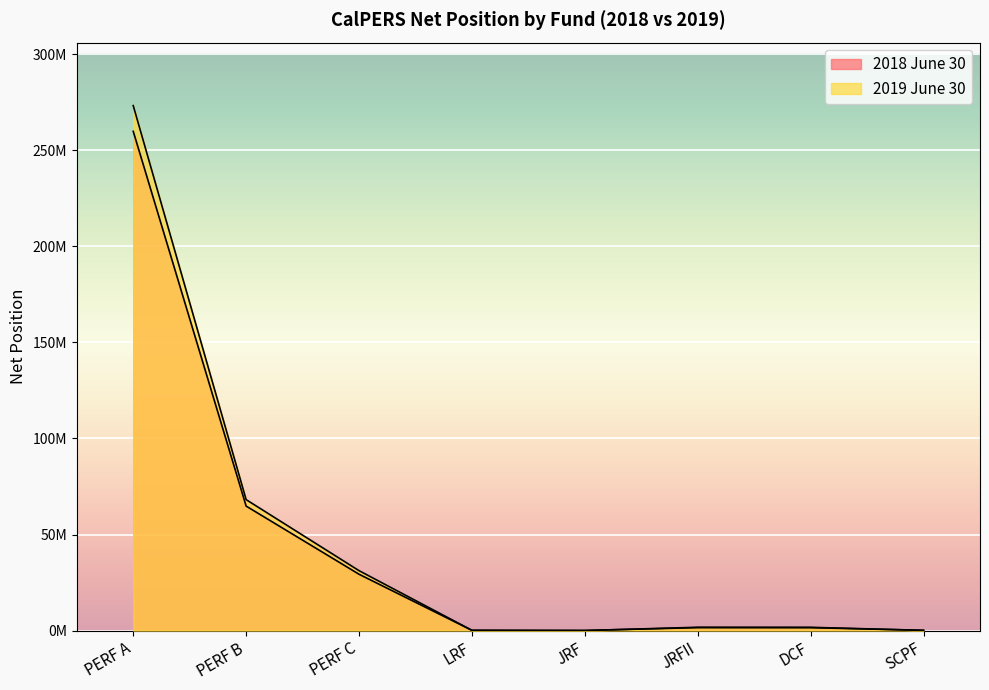

How many lines are shown in the chart?

2